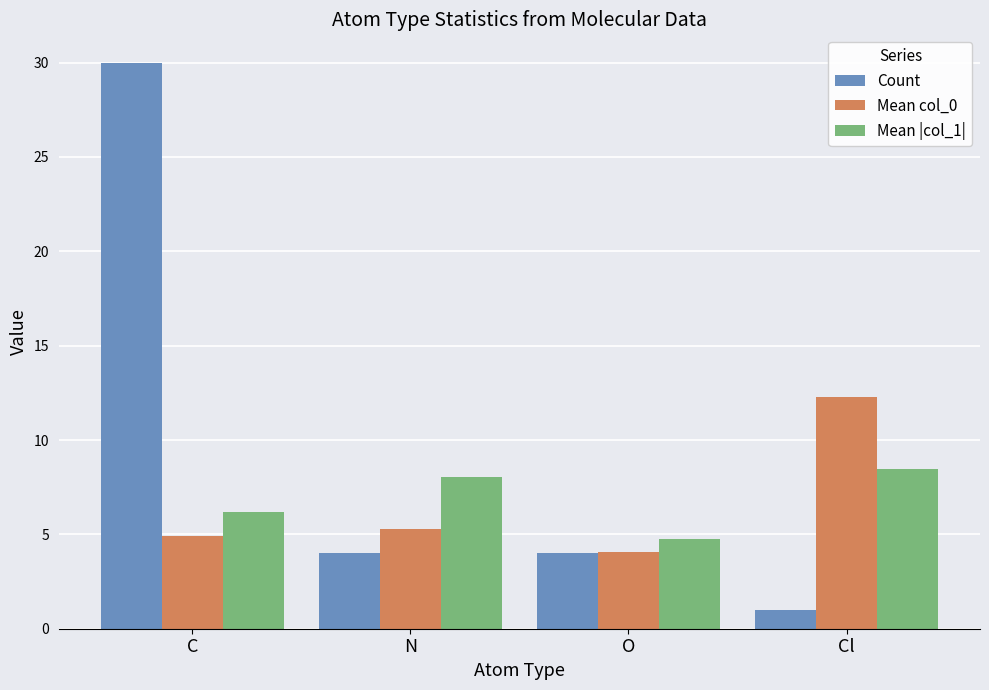

What is the highest value of the Mean |col_1| series?

8.4